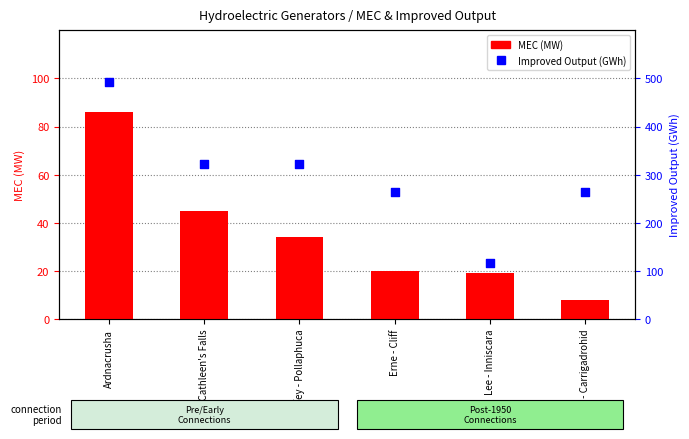

At which category is the sum across all series the highest?

Ardnacrusha